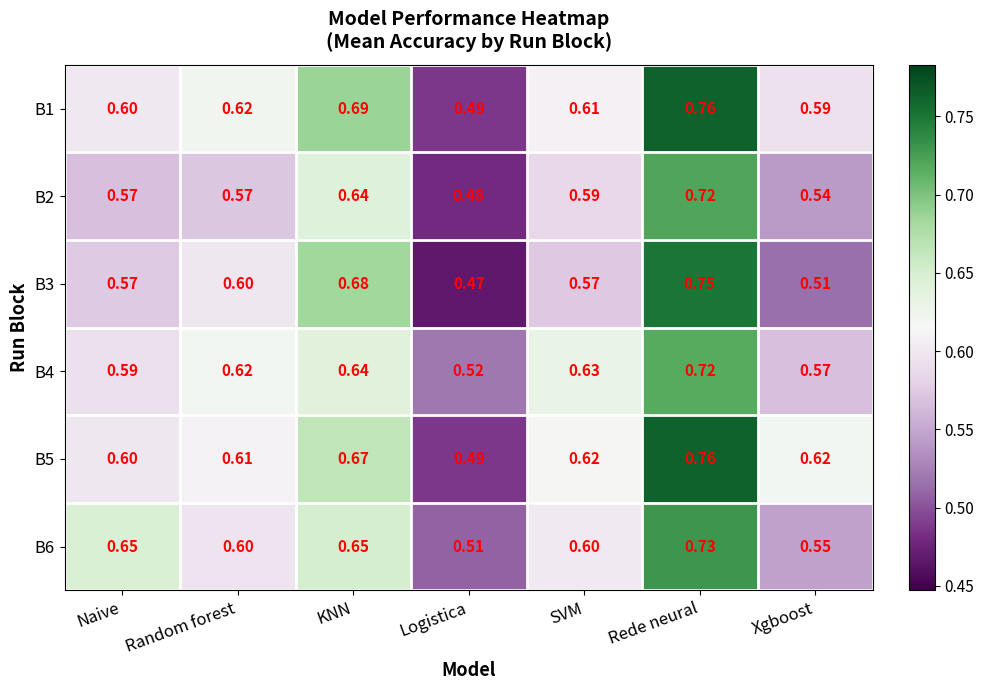

At which category is the sum across all series the highest?

Rede neural